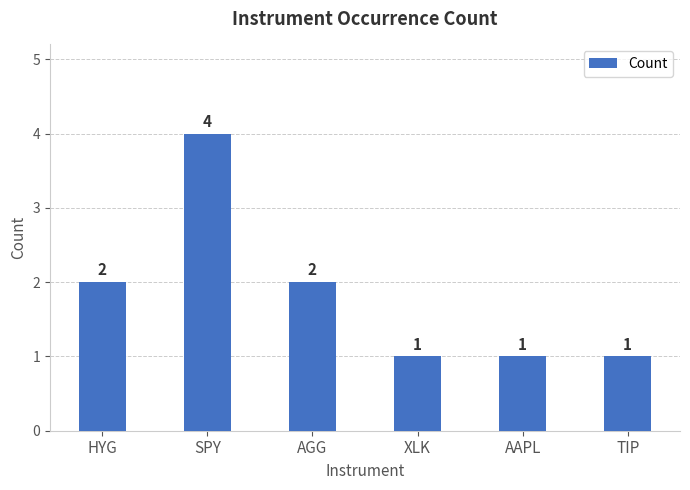

Reading left to right, list all the values displayed in this chart.

2	4	2	1	1	1